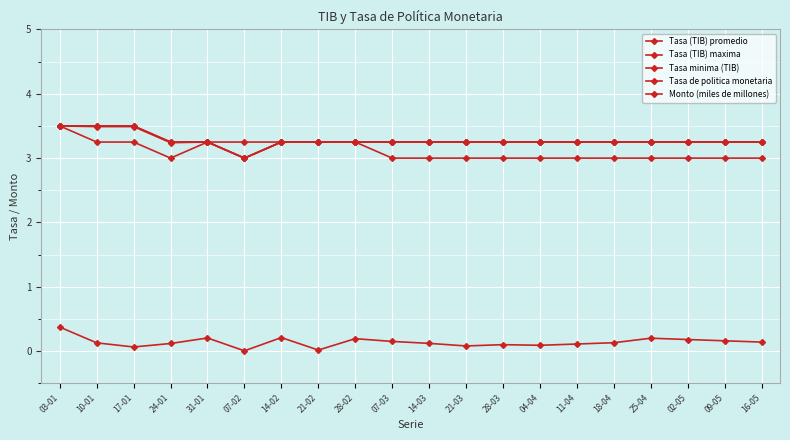

At which category is the sum across all series the highest?

03-01